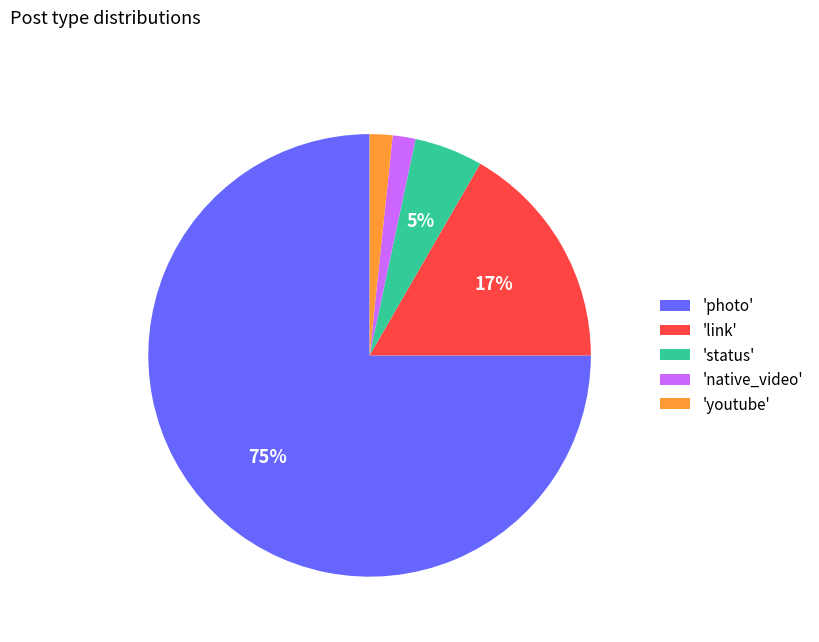

Which category accounts for the majority?

'photo'